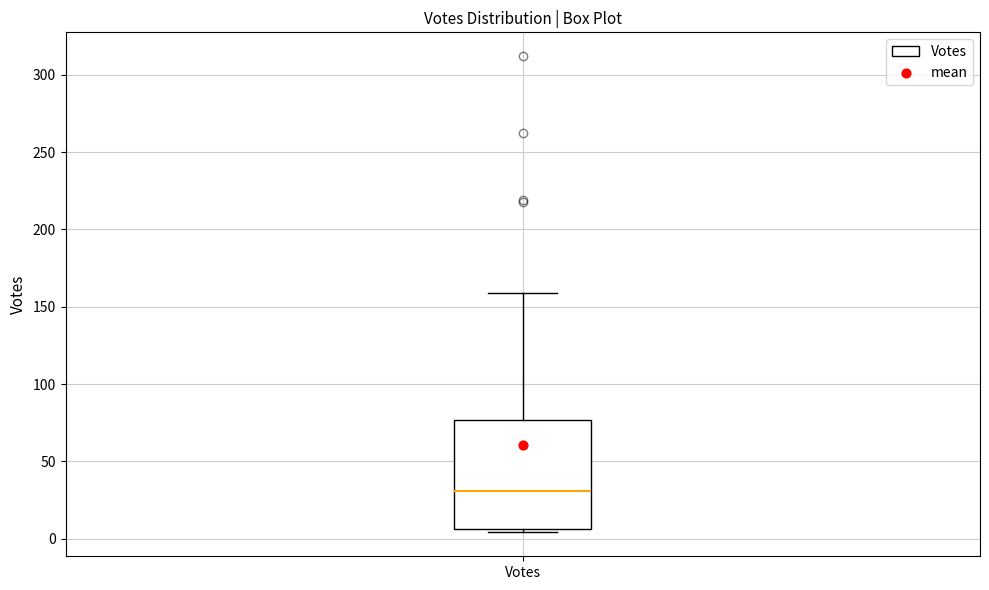

Where is the lower edge of the box for Votes on the y-axis? The values are not printed on the chart, so give them approximately, as read against the axis.

5